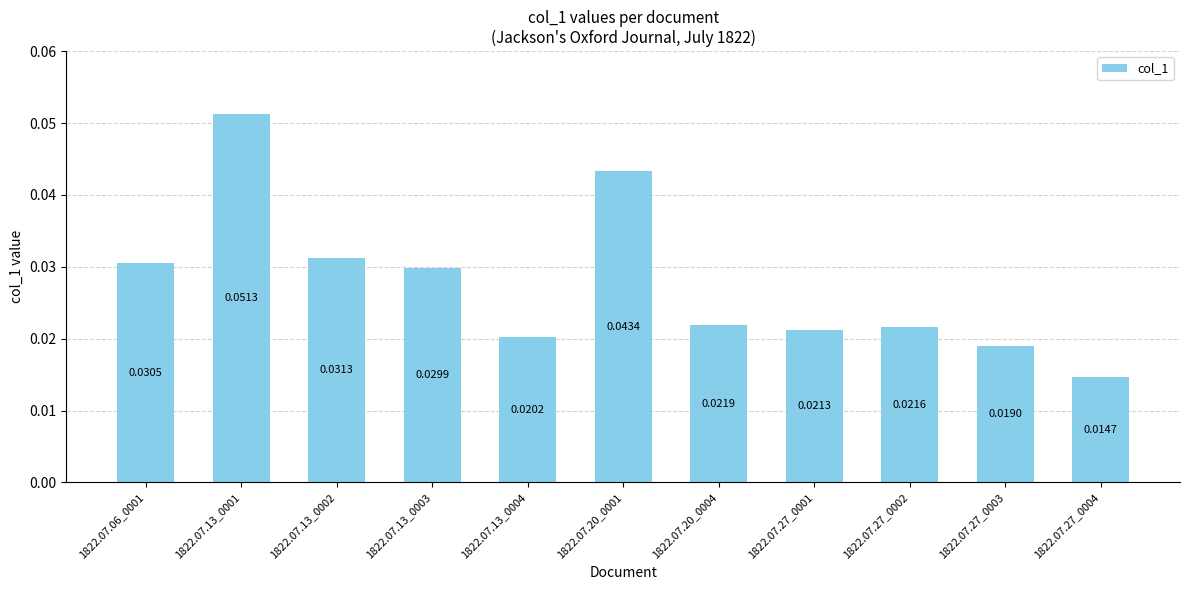

At which label is the value closest to 0?

1822.07.27_0004